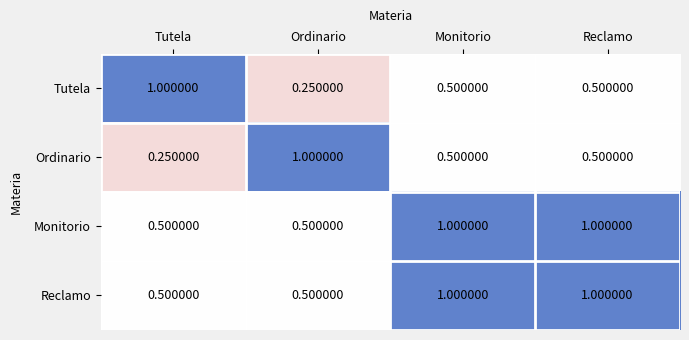

Where is Tutela nearest to the value 0?

Ordinario